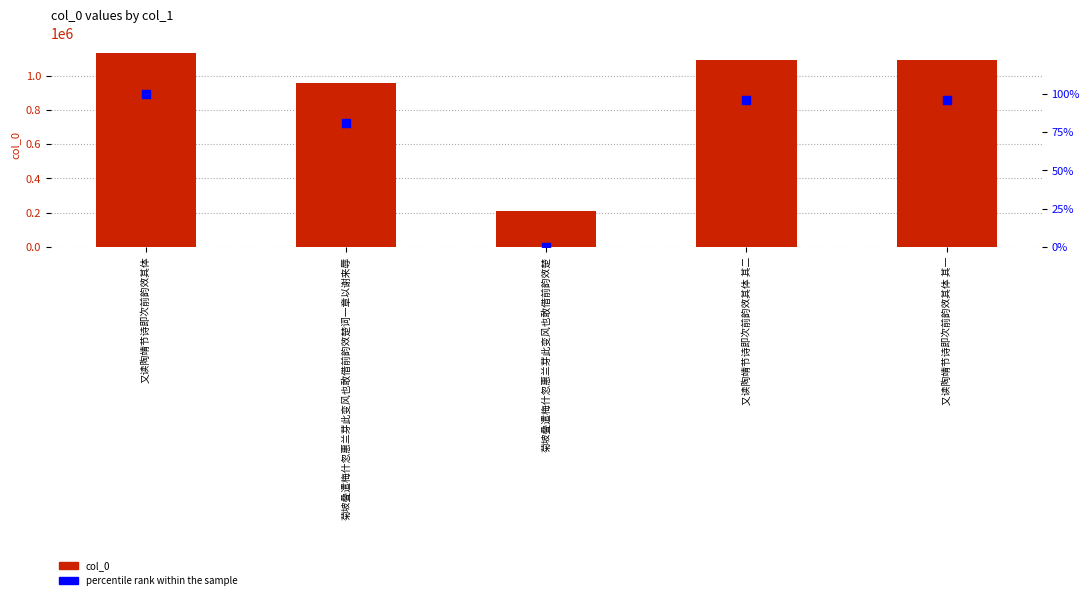

At how many categories does at least one series exceed 701049?

4